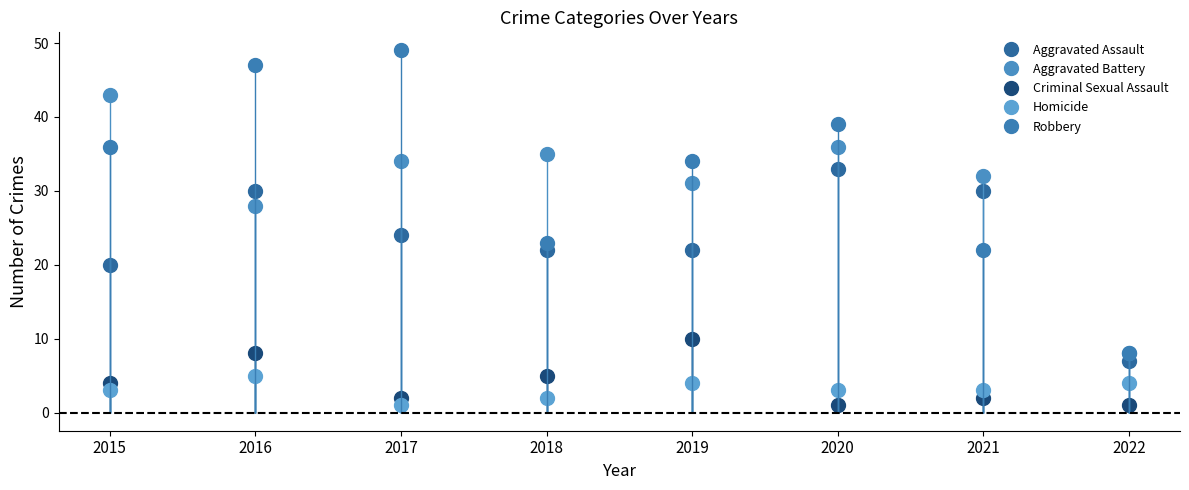

What value does the Aggravated Assault series have at 2019, to the nearest 10?

20